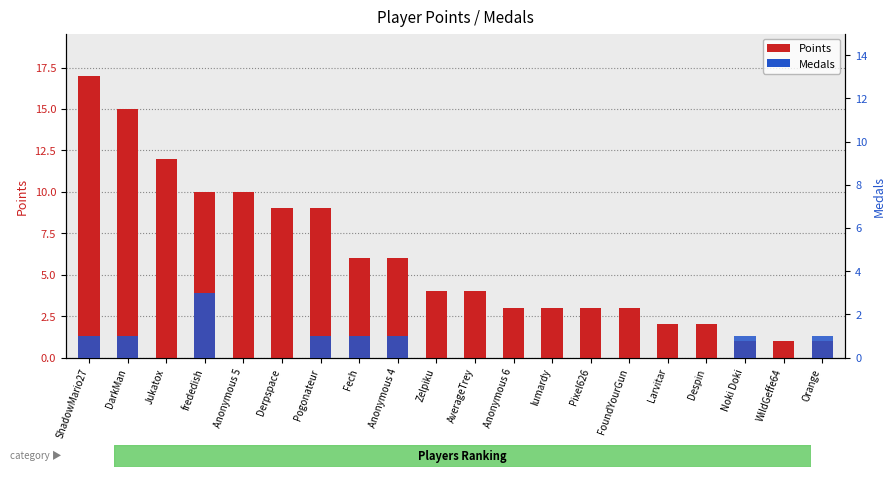

What is the value of the Points bar at the 5th from the left?

10